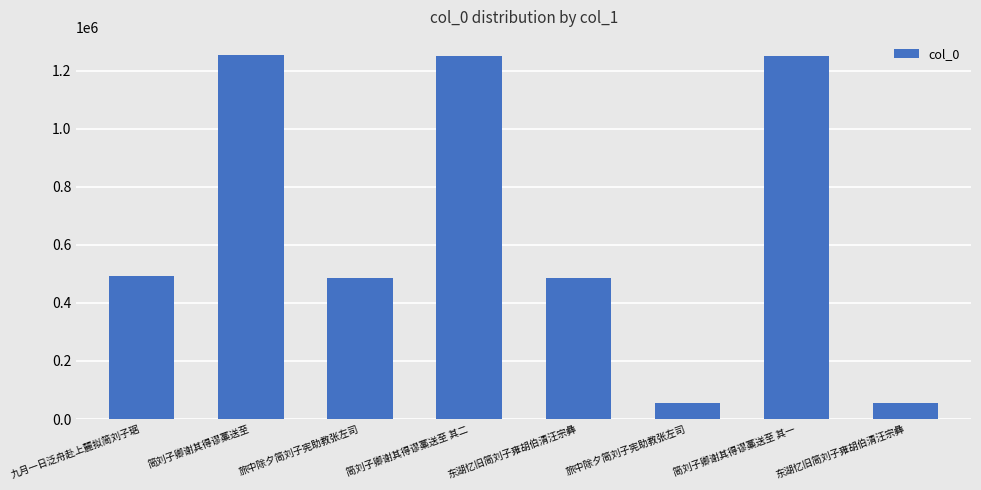

What is the value of the 4th bar from the left?

1251208